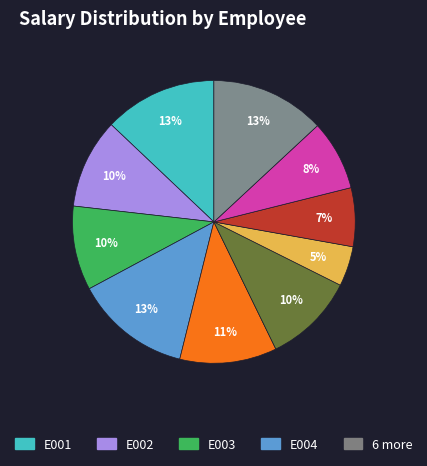

Does any single category account for the majority?

No